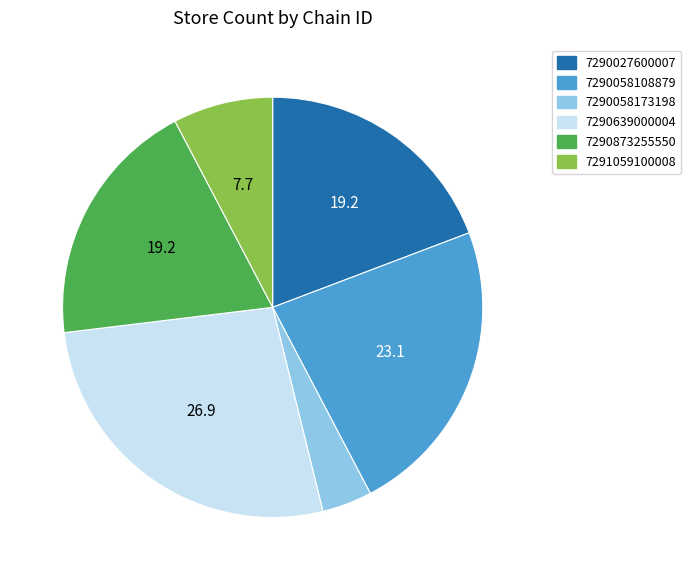

Is there any slice that represents more than half of the pie?

No